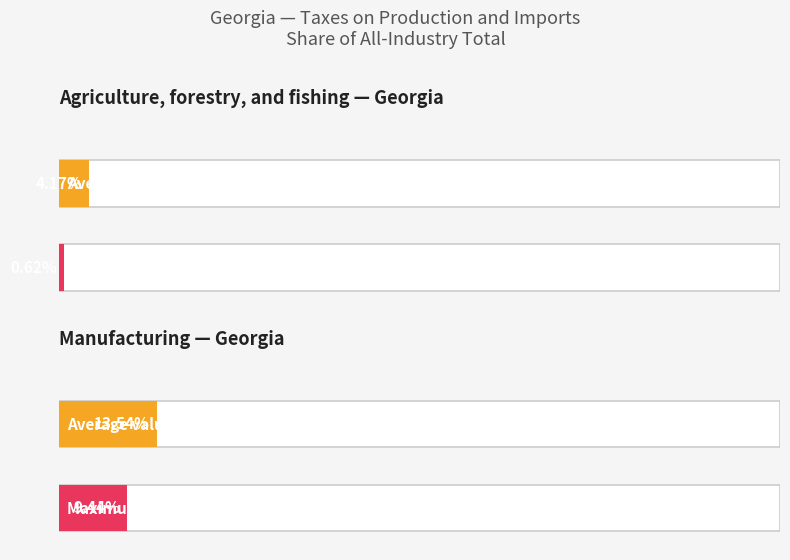

Does the chart contain stacked bars?

No